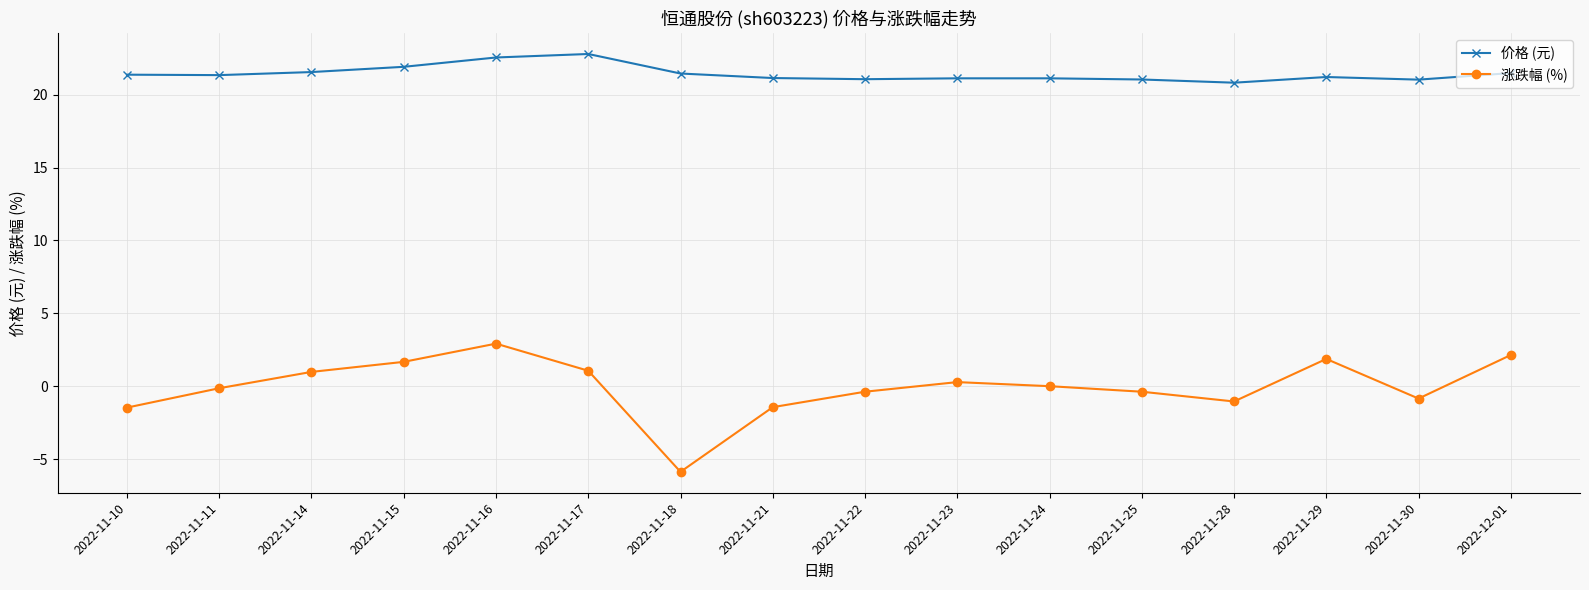

Which series has the widest spread of values?

涨跌幅 (%)